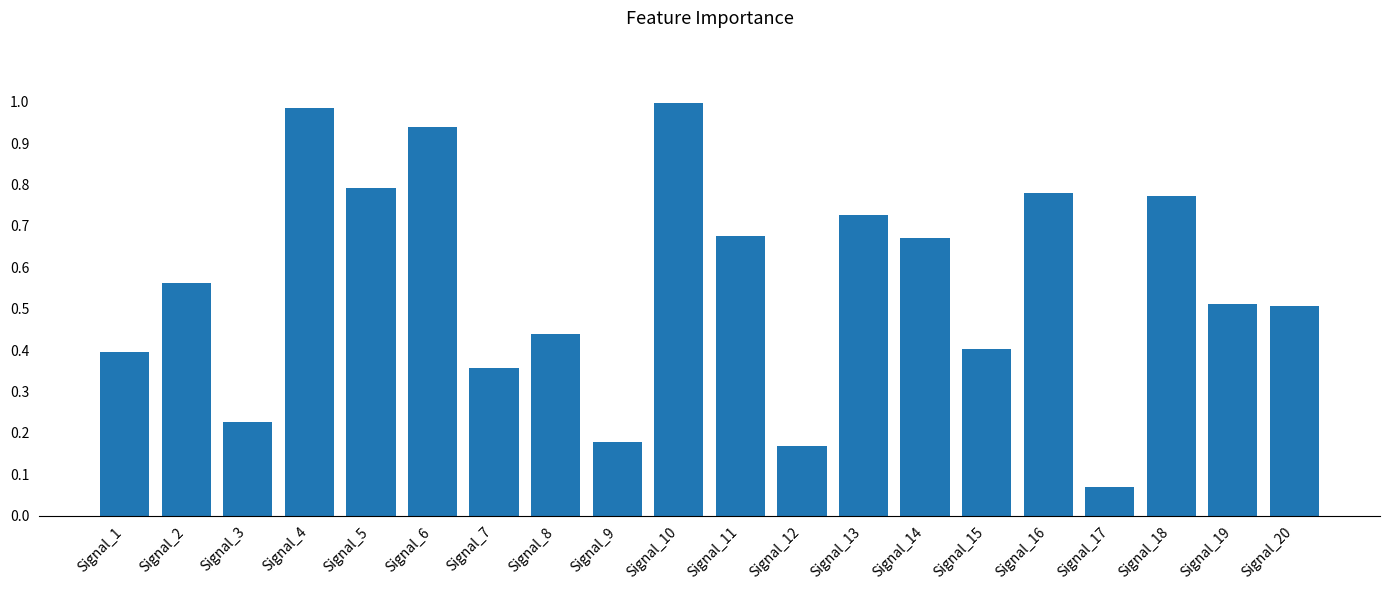

What is the change in value from Signal_11 to Signal_12?

-0.5